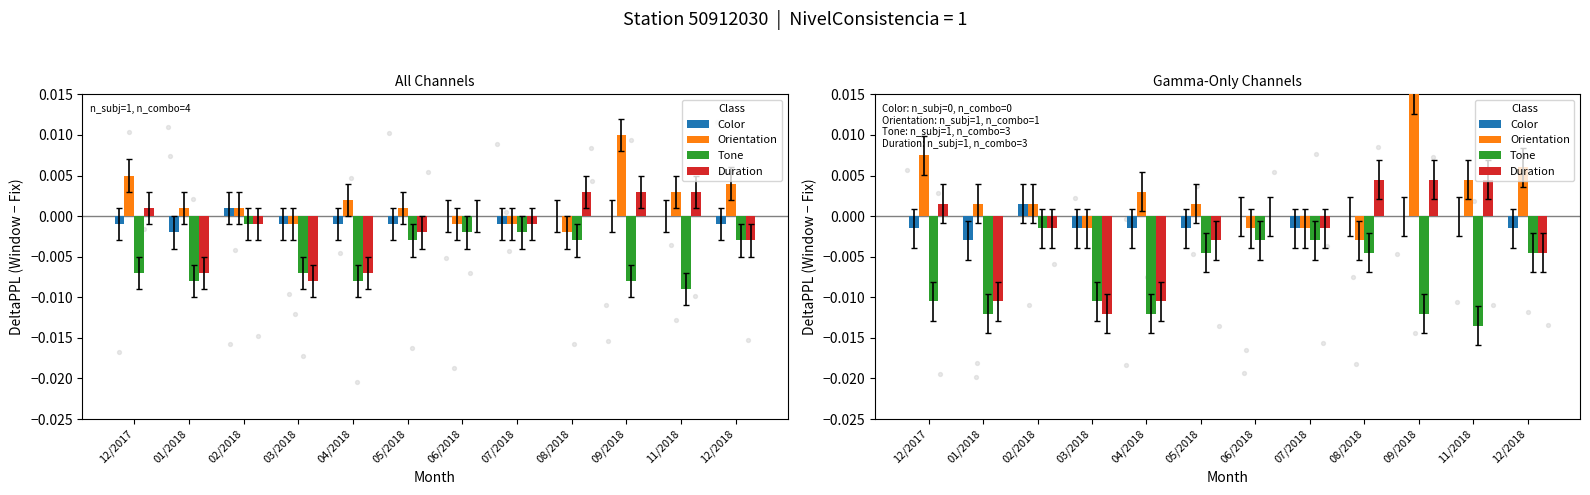

Which series has the largest total across all categories?

Orientation